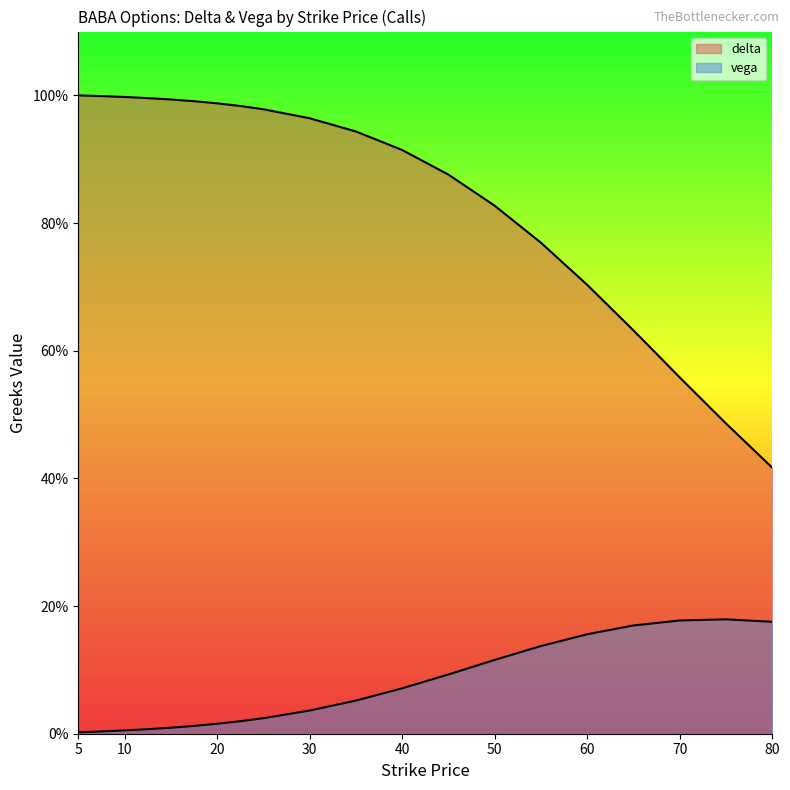

At 35, list the series in order from largest to smallest.

delta, vega